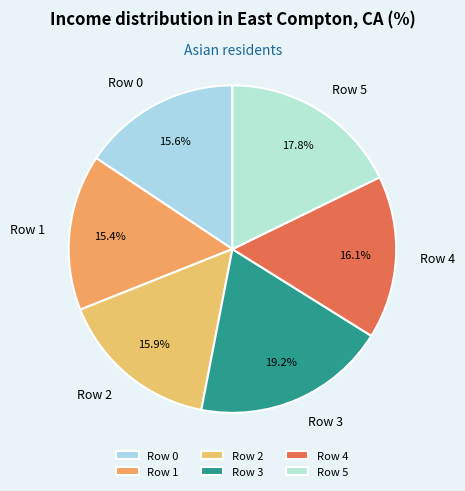

Does any single category account for the majority?

No